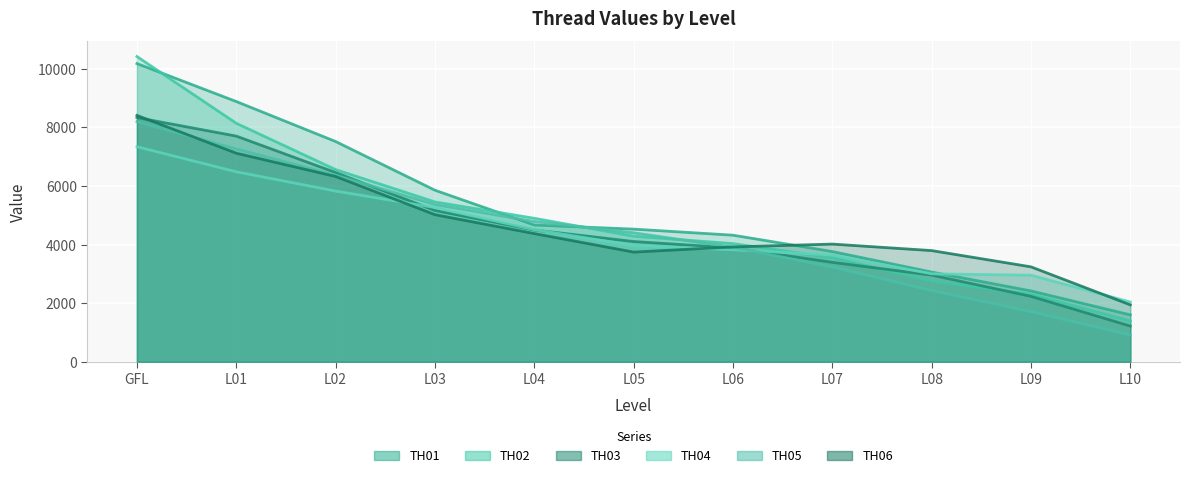

Between L03 and L05, which is larger?

L03